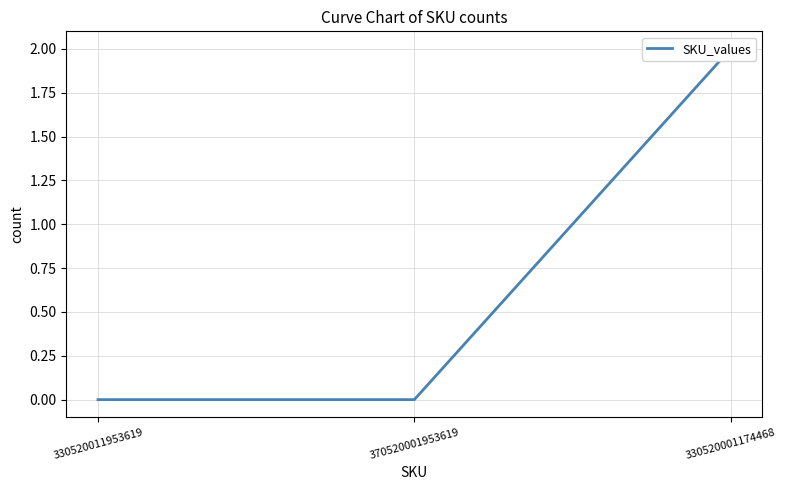

List the labels in order of value, largest first.

330520001174468, 330520011953619, 370520001953619